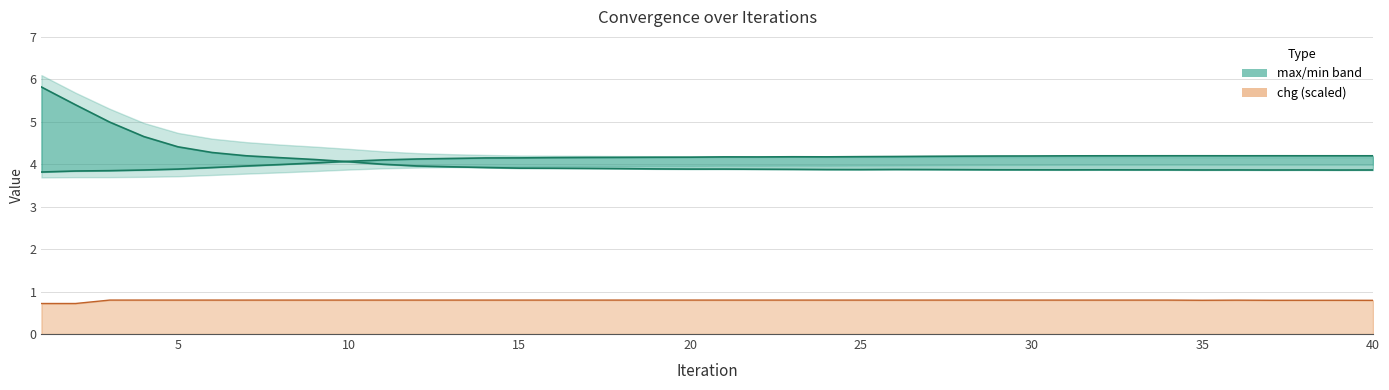

Is it true that min equals 1.9 at 15?

False